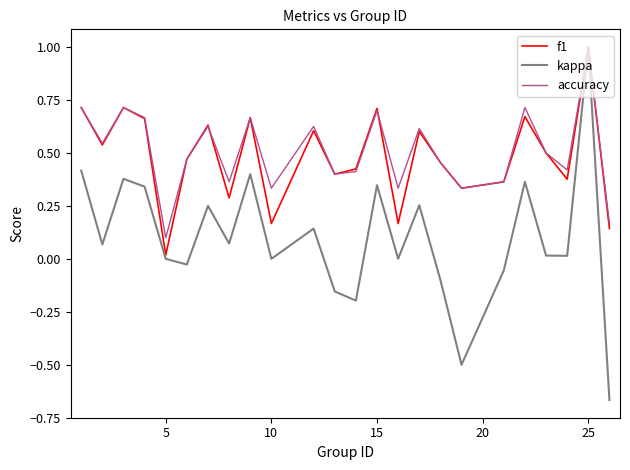

Which series has the widest spread of values?

kappa